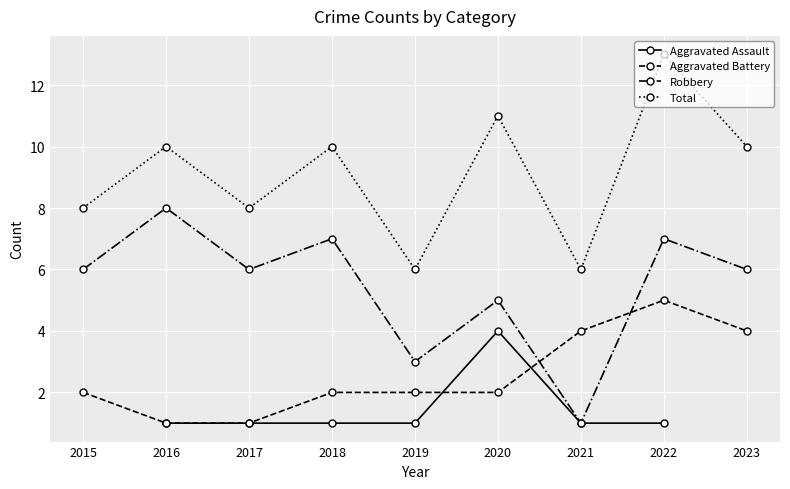

True or false: Aggravated Assault and Total intersect in this chart.

False